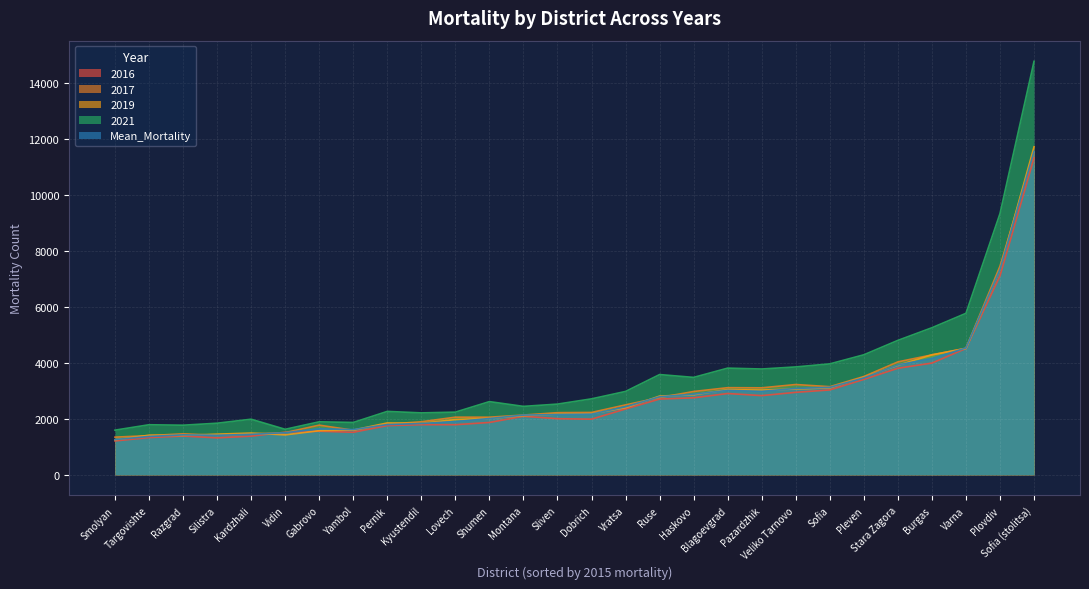

What is the difference between the second highest and minimum values in the 2021 series?

7742.0